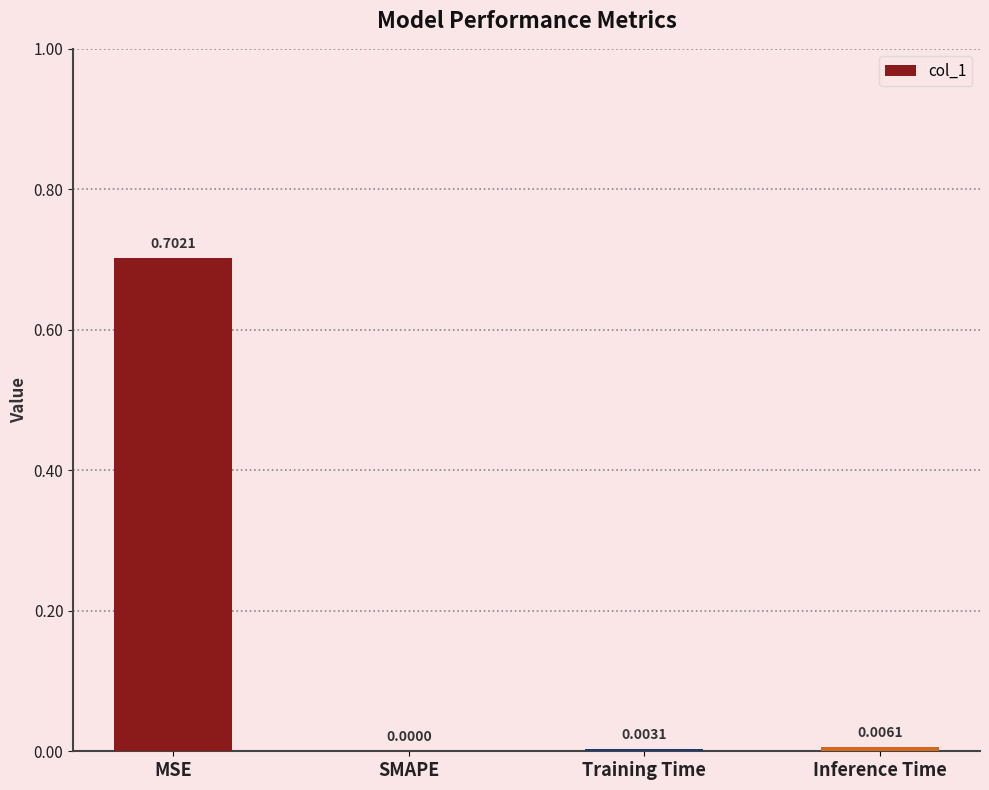

What is the sum of all values?

0.7